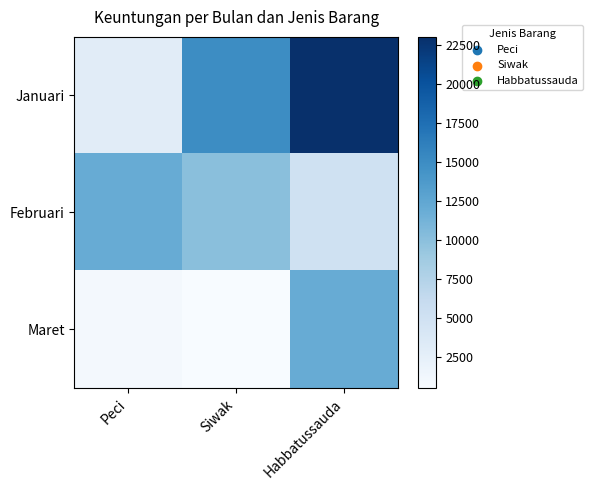

Rank the series by their maximum value, from highest to lowest.

Januari, Februari, Maret